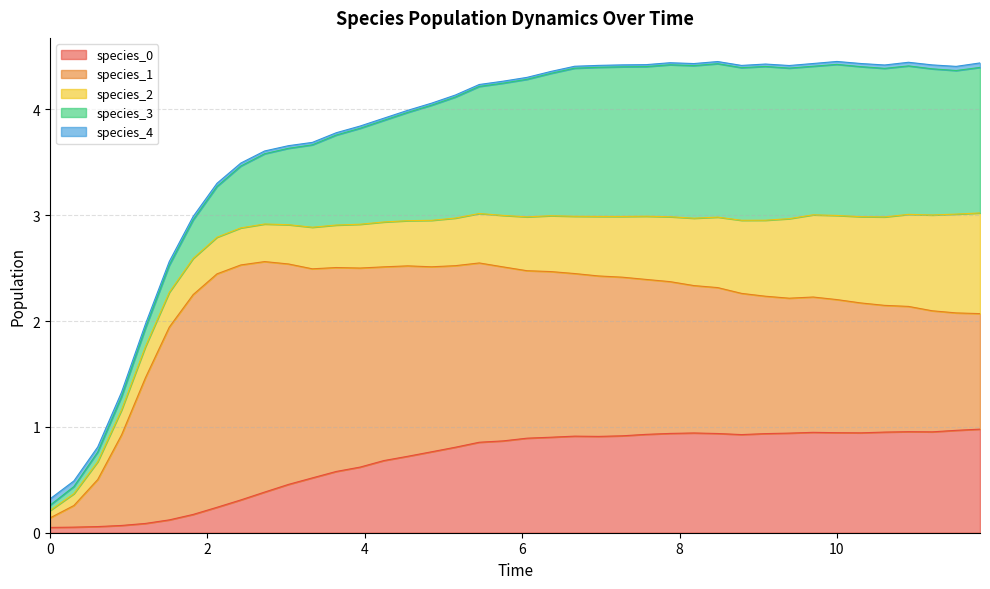

Which series changed the most between 12 and 27?

species_3